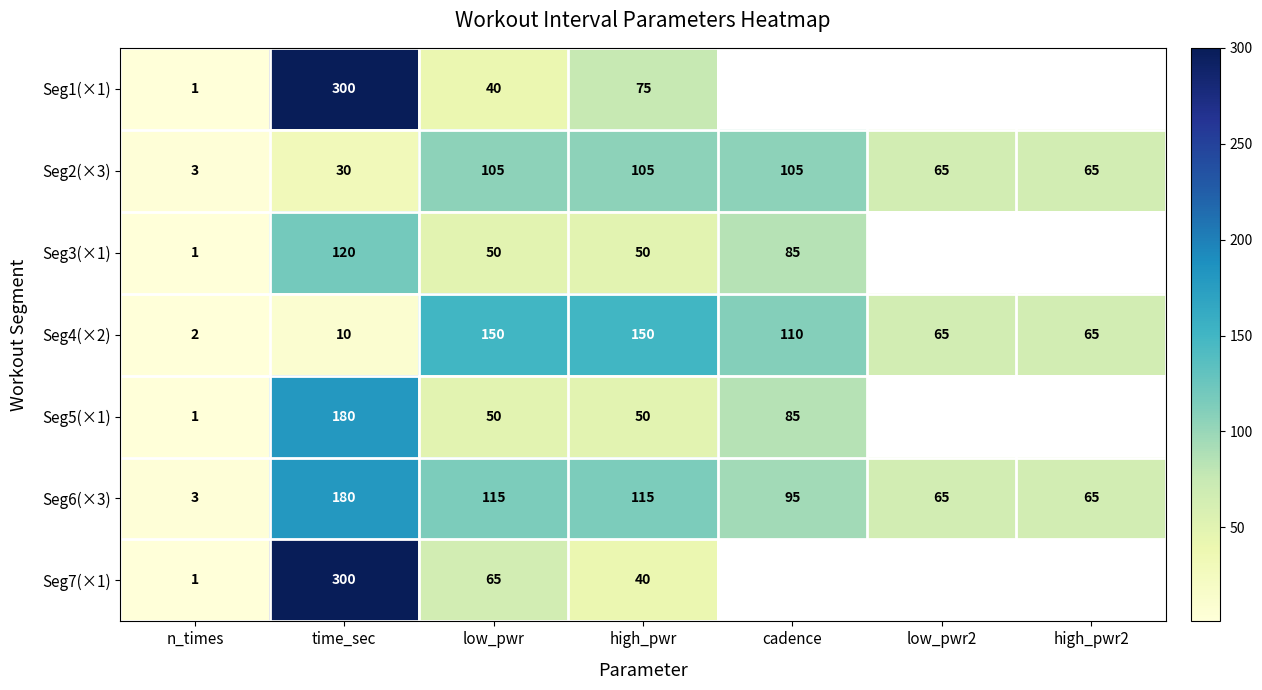

At which category does the chart reach its minimum across all series?

n_times